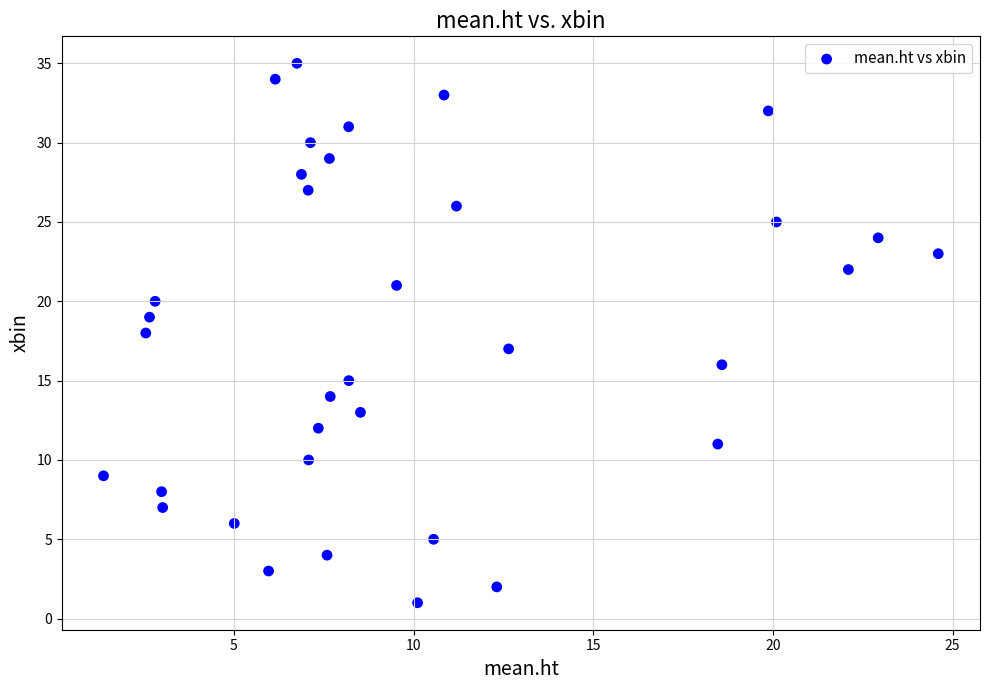

What is the range of Y values (max minus min)?

34